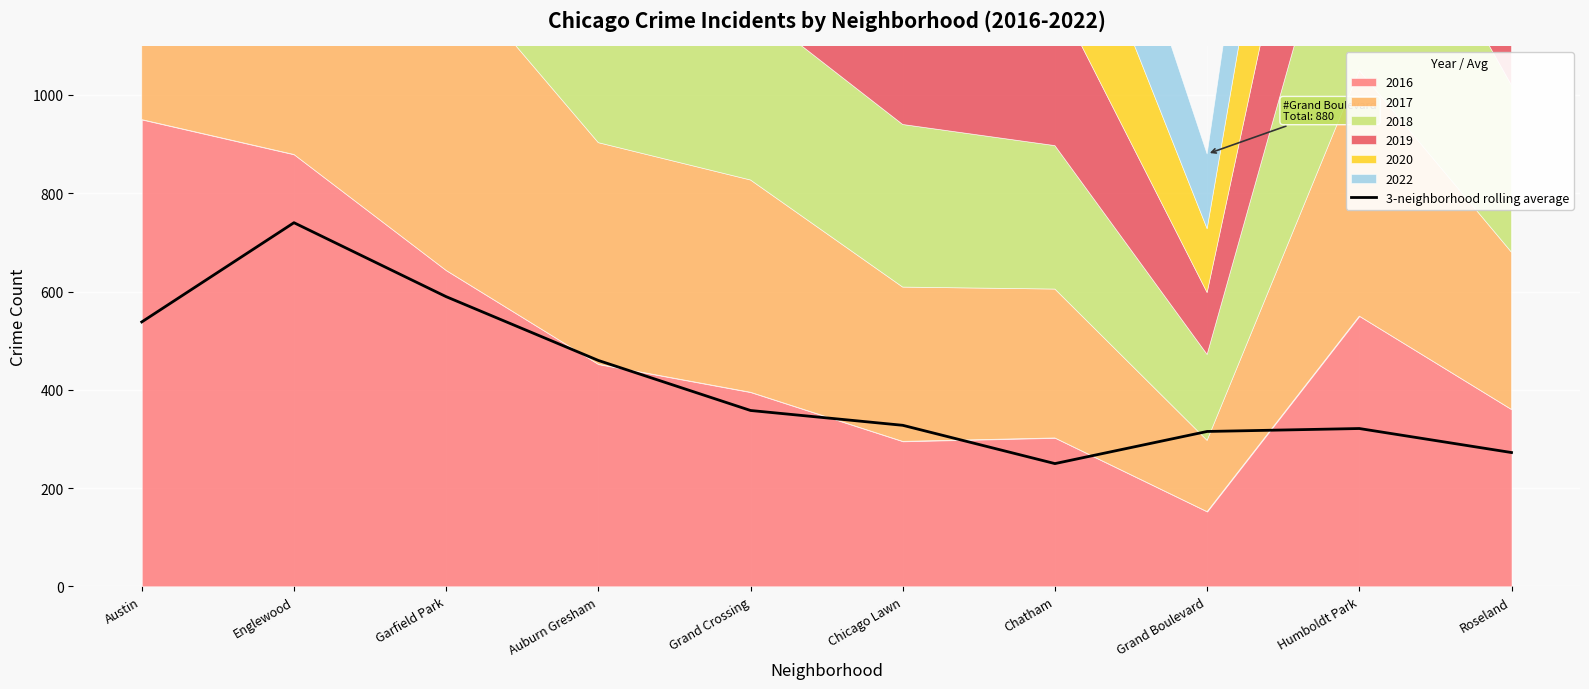

Which label corresponds to the smallest value in the chart?

Chatham